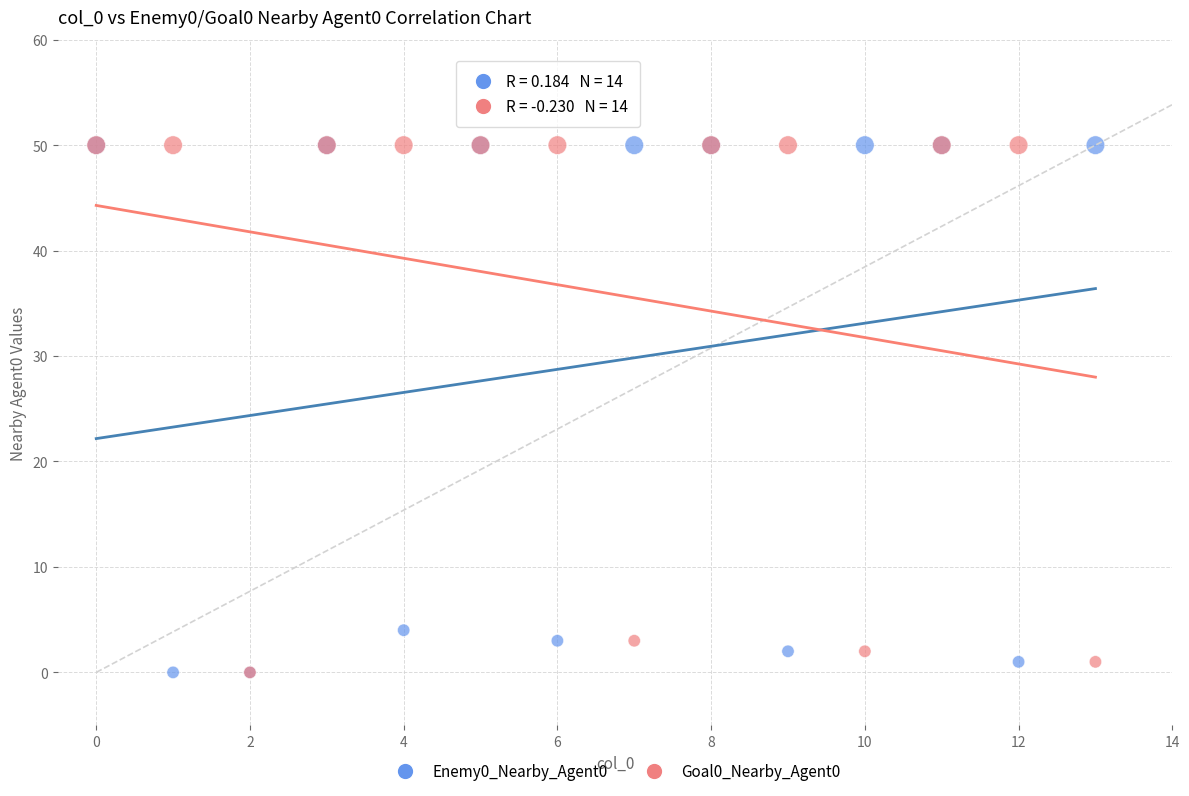

What are all the series names shown in the legend?

Enemy0_Nearby_Agent0, Goal0_Nearby_Agent0